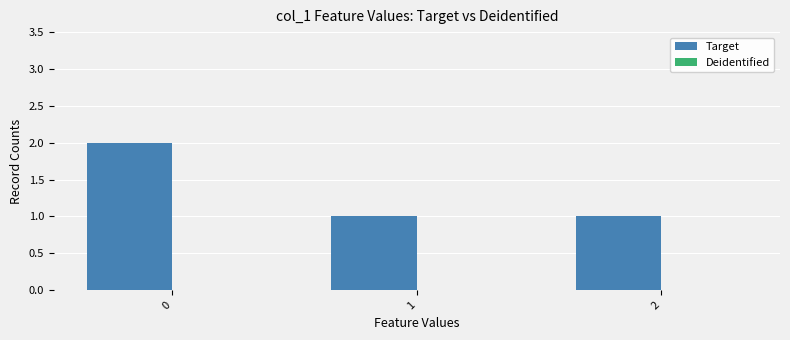

Are the bars horizontal?

No